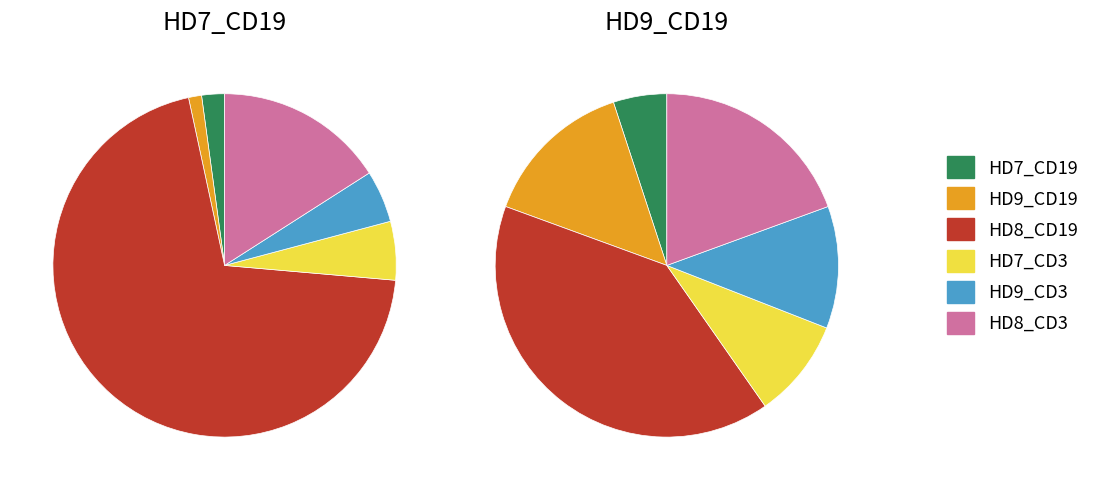

What is the largest slice in the pie chart?

HD8_CD19